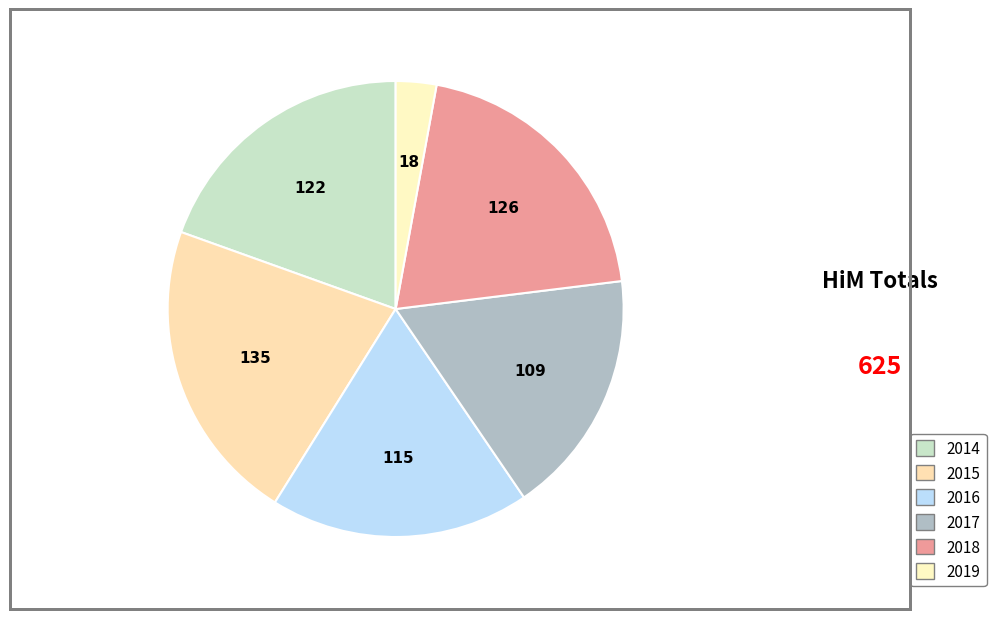

What is the largest slice in the pie chart?

2015